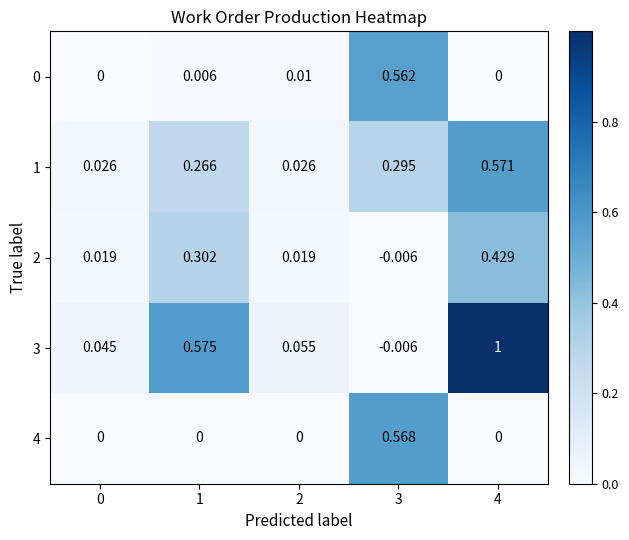

At which category is the sum across all series the highest?

4